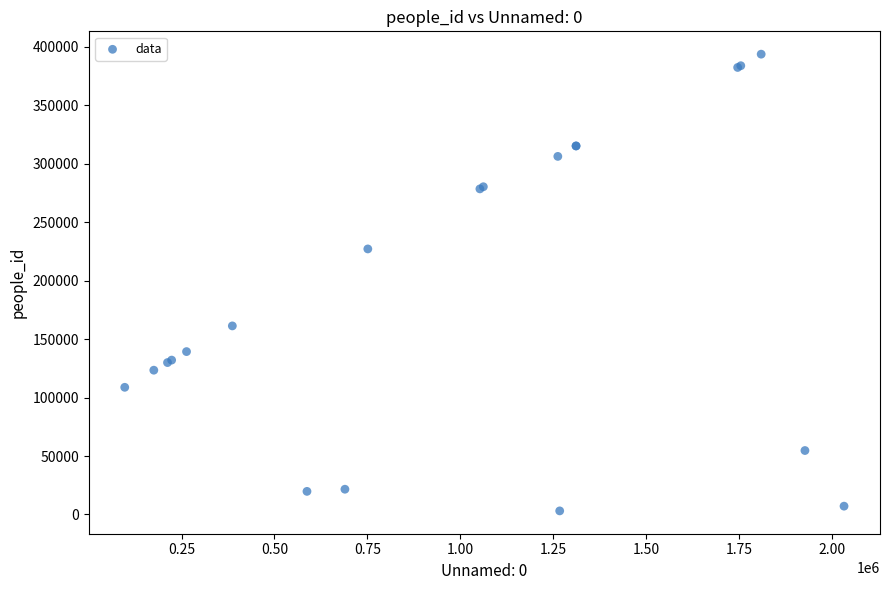

What Y value in the scatter plot is closest to 198389?

227124